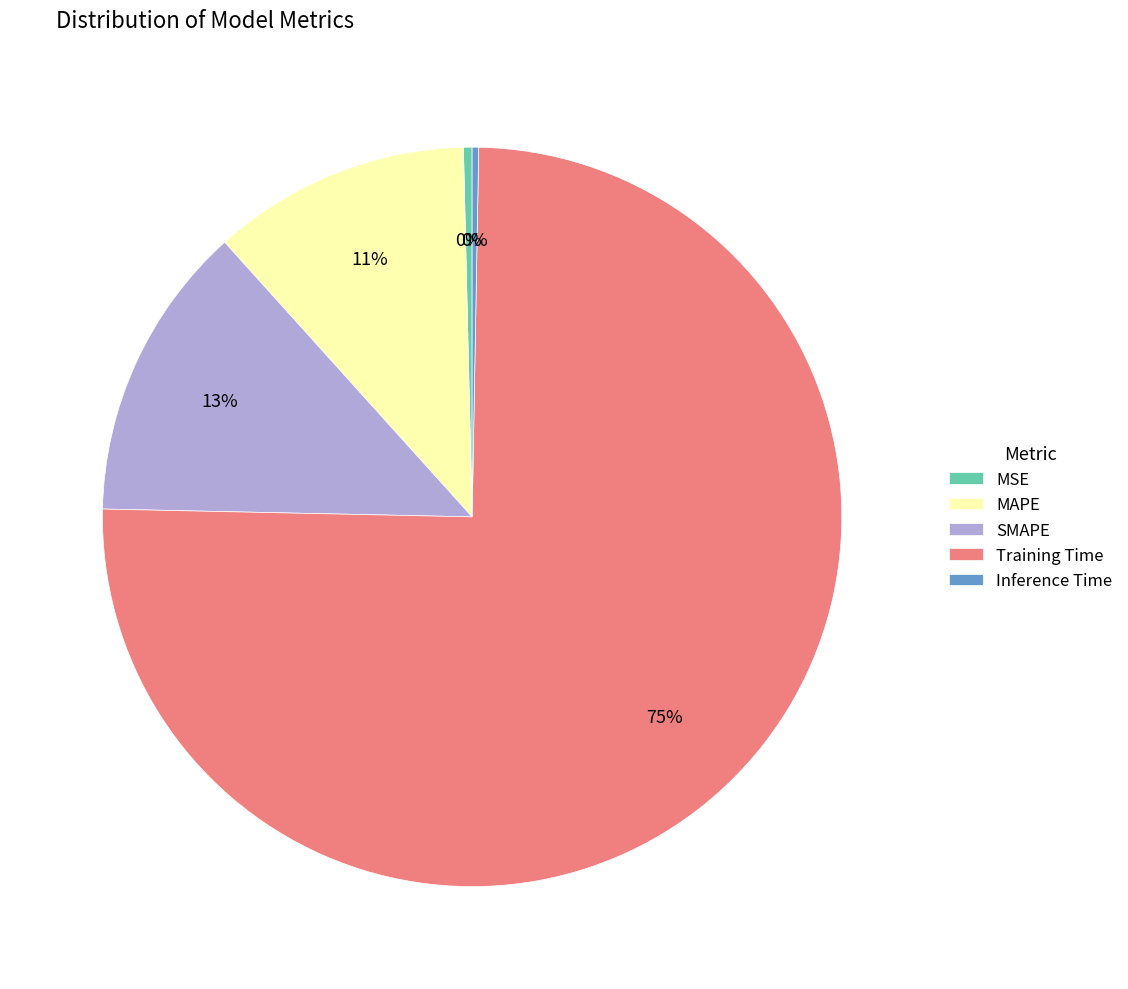

Is Inference Time the majority of the pie?

No